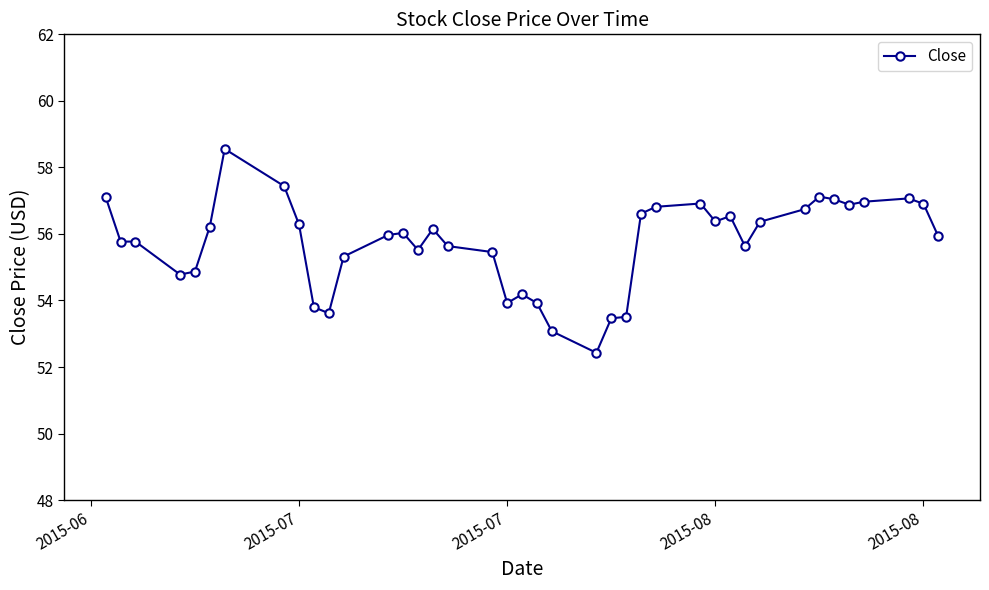

Does the chart display data point markers on the line(s)?

Yes